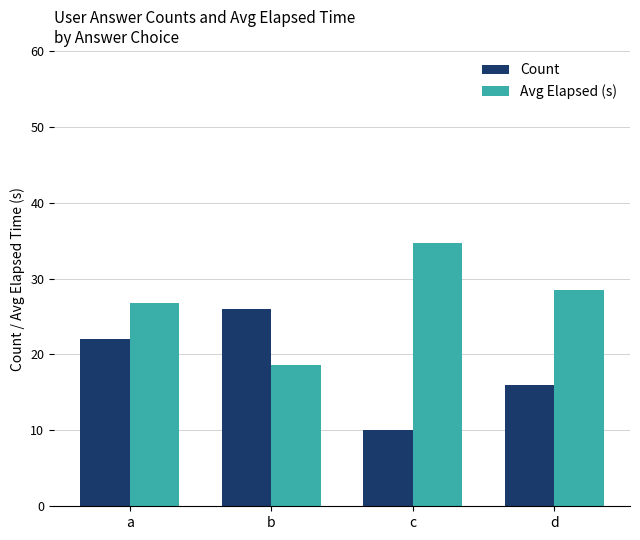

What is the spread (max minus min) of values at a?

4.8